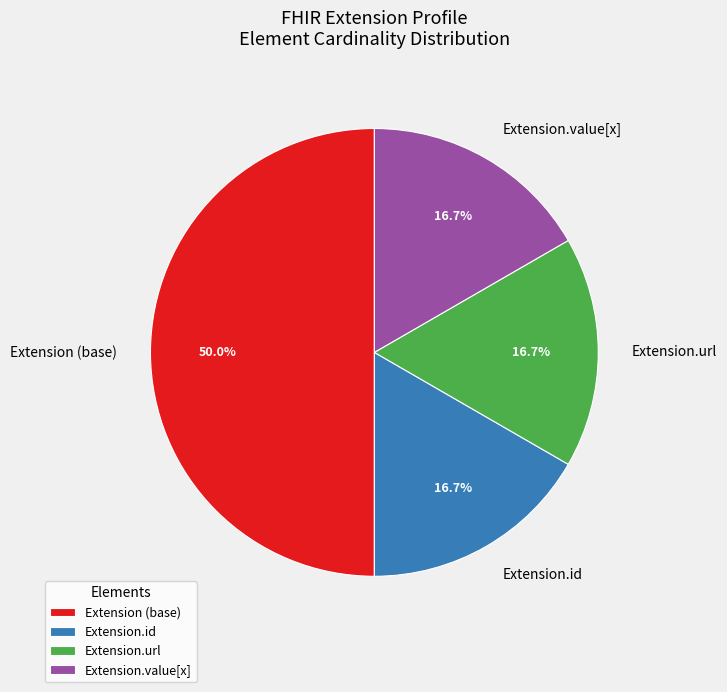

Is Extension.value[x] the majority of the pie?

No